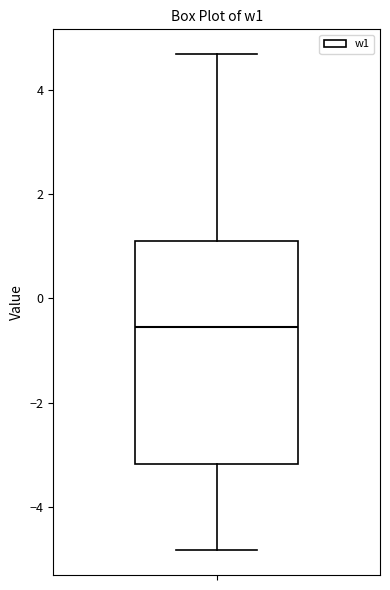

Transcribe this box plot: give where the median line is, the range the box spans, and where the two whiskers end, as read against the y-axis. The values are not printed on the chart, so give them approximately, as read against the axis.

median -0.6, box -3.2 to 1.0, whiskers -4.8 to 4.6